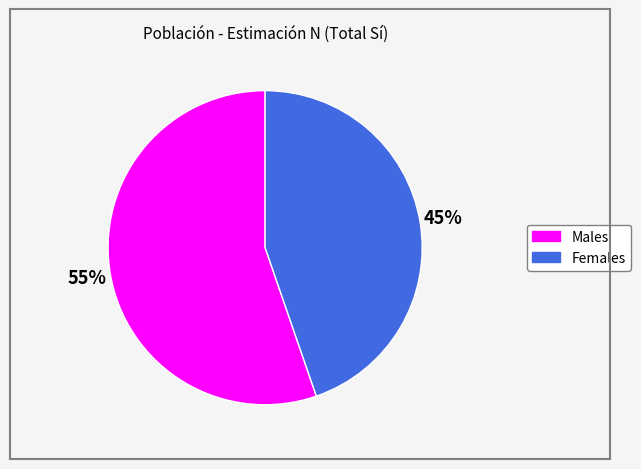

Does any single category account for the majority?

Yes